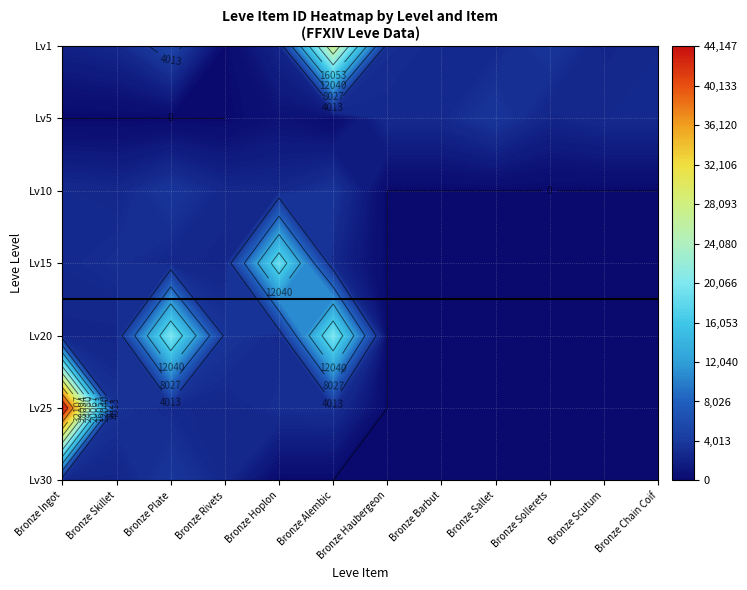

Reading right to left, list all the values displayed in this chart.

1: 2656.0	2230.0	3767.0	2662.0	2680.0	3011.0	27125.0	2226.0	117.0	5071.0	2494.0	1971.4
5: 2673.0	2656.0	2230.0	3767.0	2662.0	2680.0	0.0	761.0	0.0	0.0	0.0	0.0
10: 0.0	0.0	0.0	0.0	0.0	0.0	3550.0	2470.0	2495.0	3775.0	2496.0	2673.0
15: 0.0	0.0	0.0	0.0	0.0	0.0	2471.0	18363.0	2236.0	2497.0	3045.0	2680.0
20: 0.0	0.0	0.0	0.0	0.0	0.0	19533.0	2712.0	3557.0	19534.0	2239.0	2241.0
25: 0.0	0.0	0.0	0.0	0.0	0.0	3096.0	3068.0	2473.0	2753.0	3352.0	44147.0
30: 0.0	0.0	0.0	0.0	0.0	0.0	0.0	0.0	2501.0	3833.0	2257.0	2260.0